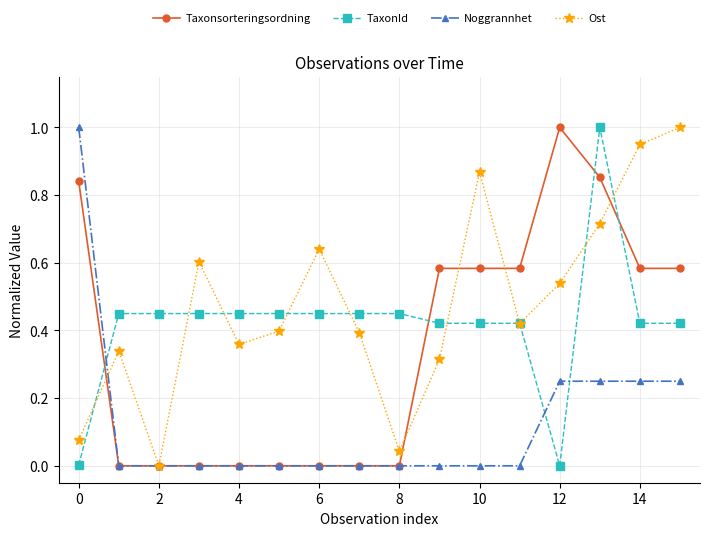

Which series has the largest total across all categories?

Ost